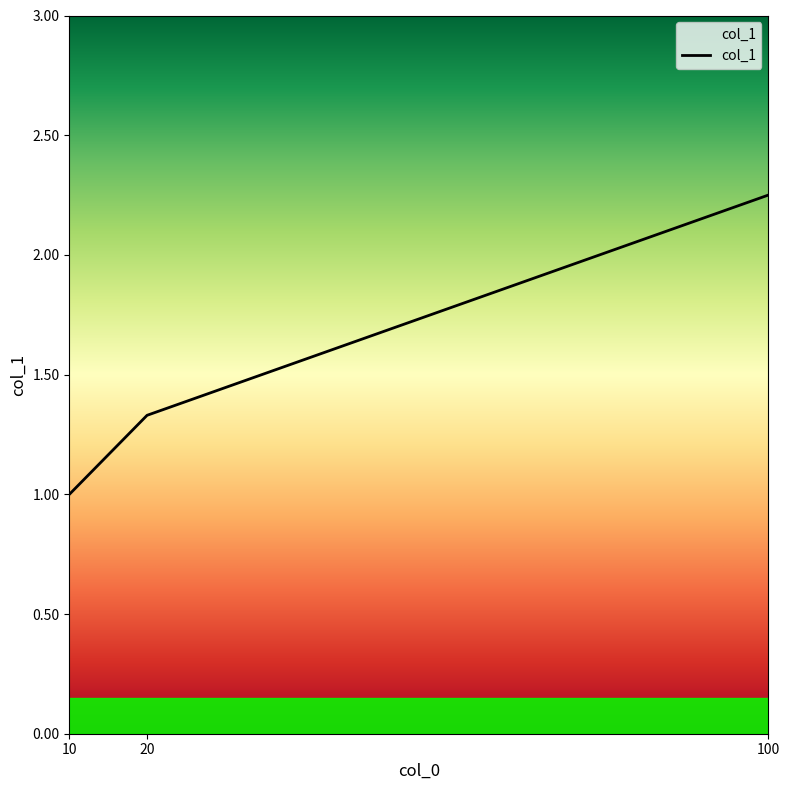

The chart shows a value of 0.8 at 20. True or false?

False